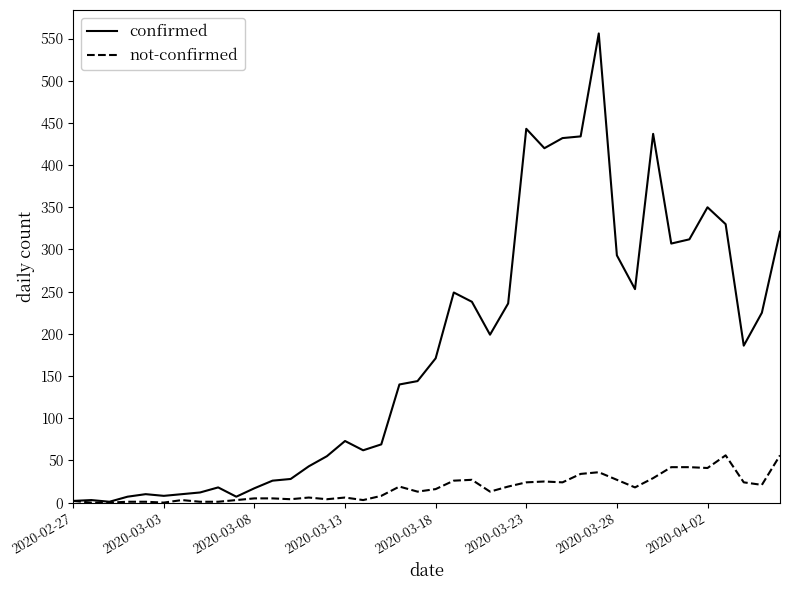

Which series has the largest total across all categories?

confirmed